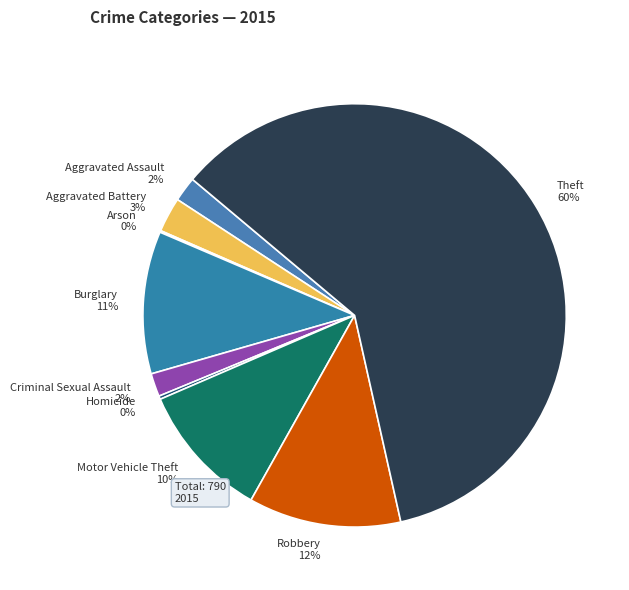

To the nearest percent, what percentage of the pie is Aggravated Battery?

3%